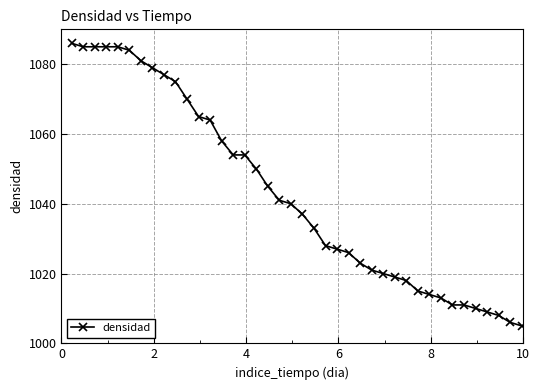

What is the value of the 26th point from the left?

1023